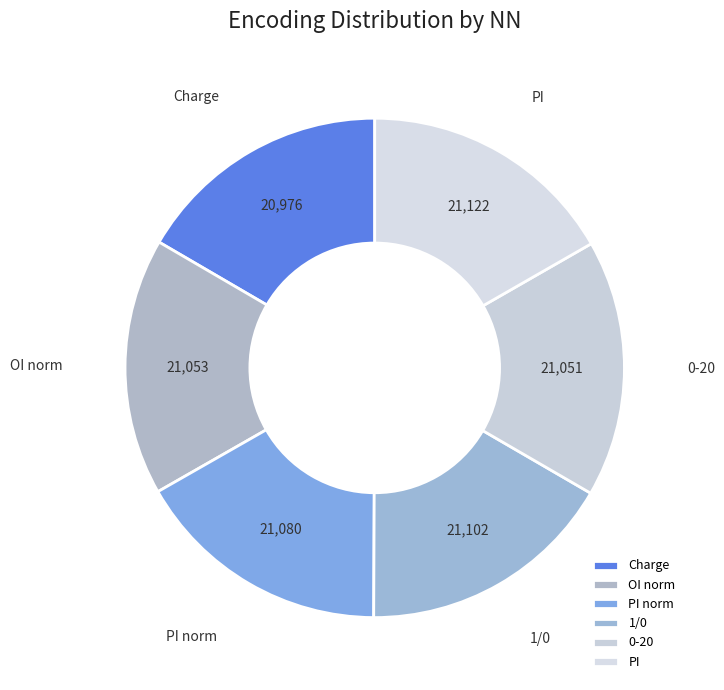

Approximately how many times larger is the value at PI norm compared to 0-20?

1.0